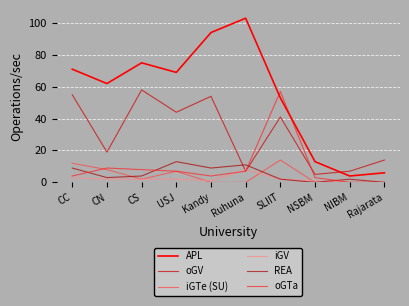

At which category does oGV reach its first local valley?

CN